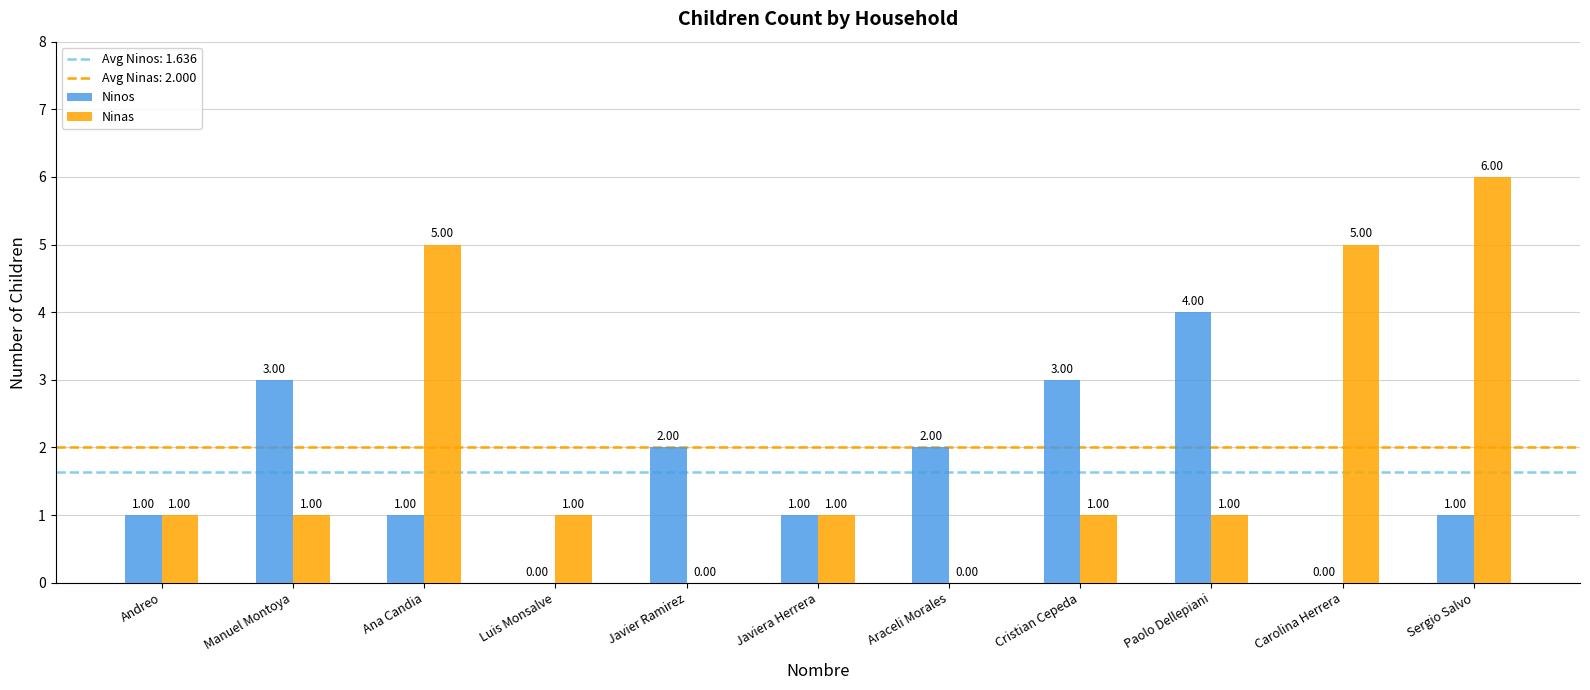

Are the bars grouped side by side (vs. stacked)?

Yes